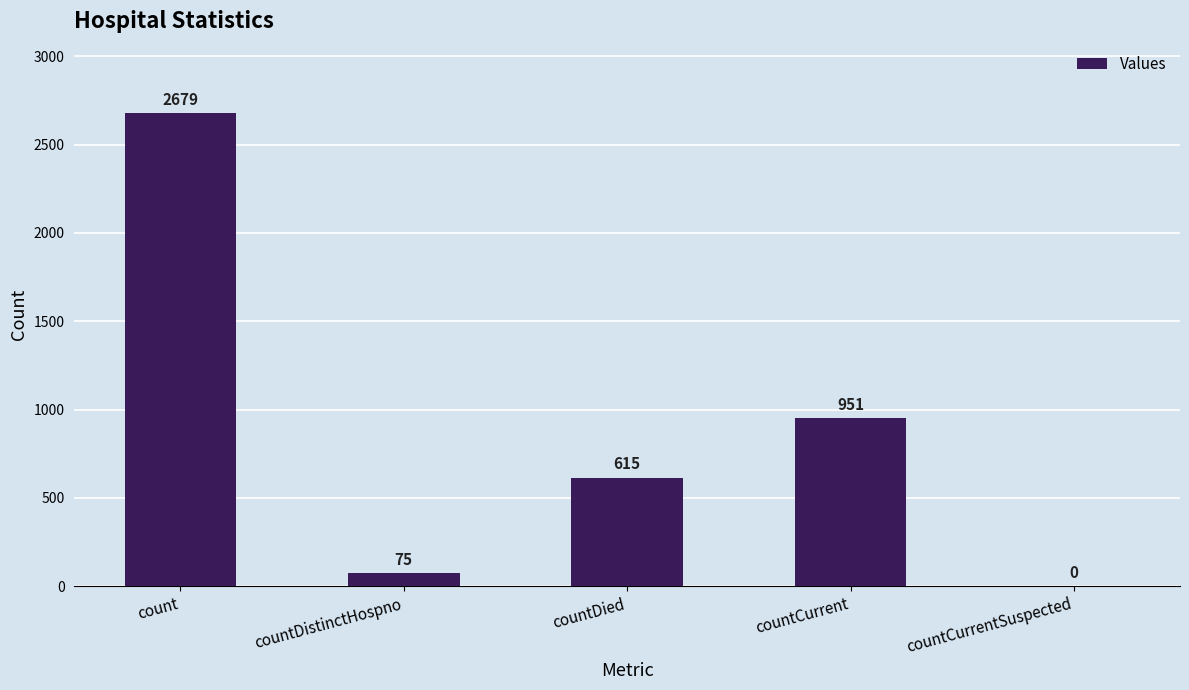

How many data points does each series have?

5